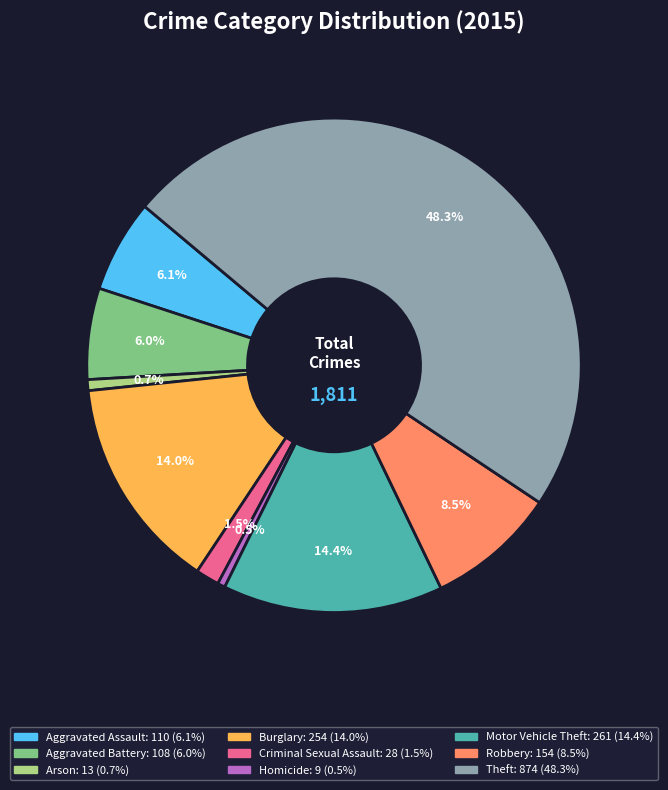

How many segments does this pie chart have?

9